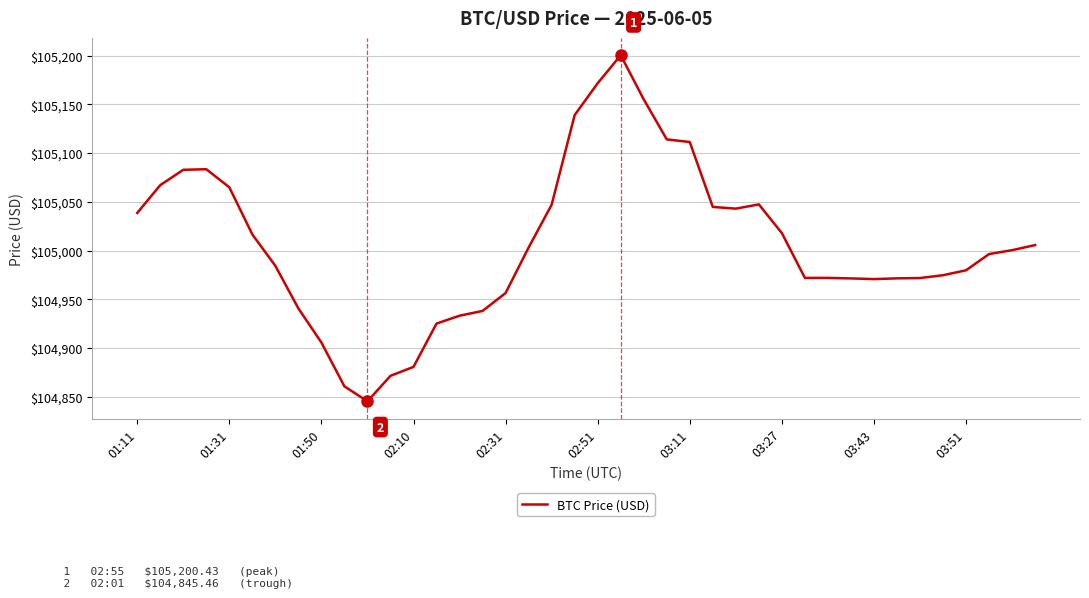

How many lines are shown in the chart?

1